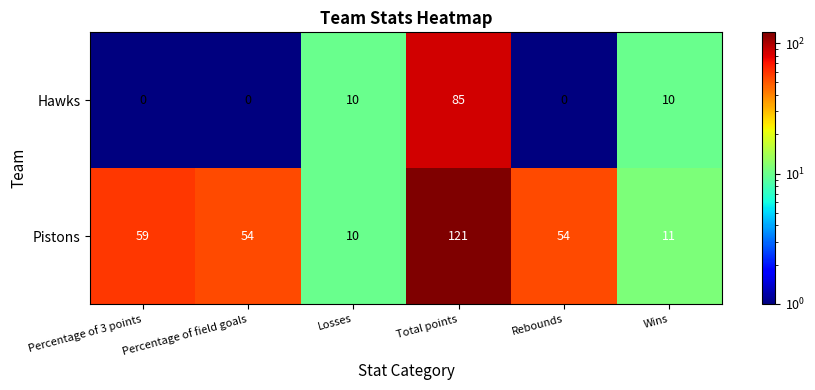

Which series changed the most between Percentage of field goals and Wins?

Pistons